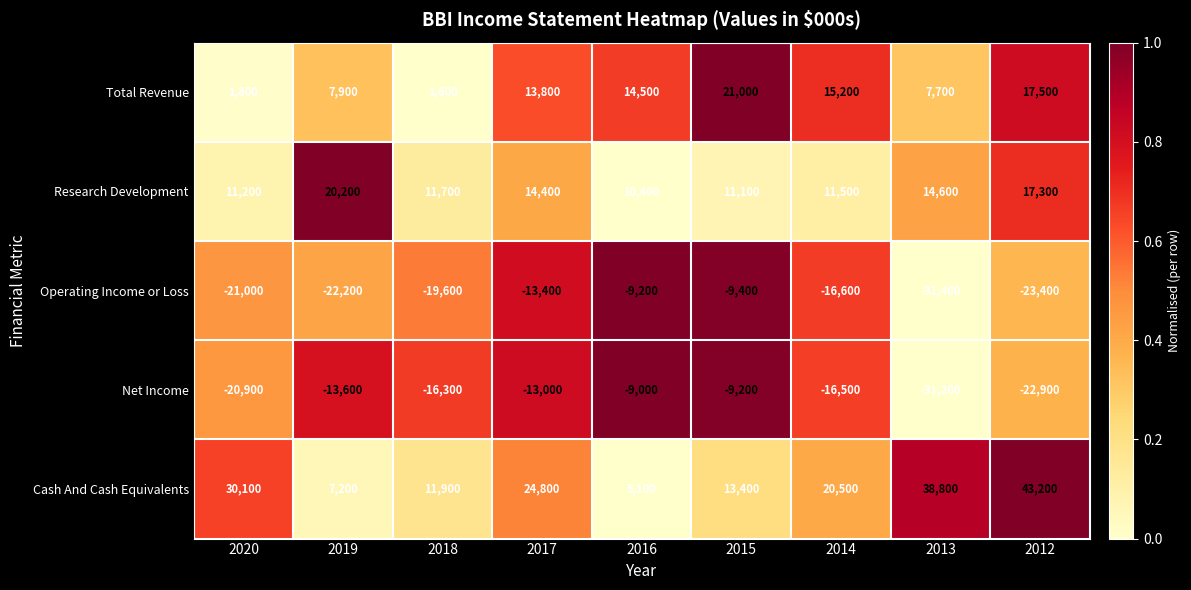

At which category is the sum across all series the highest?

2012